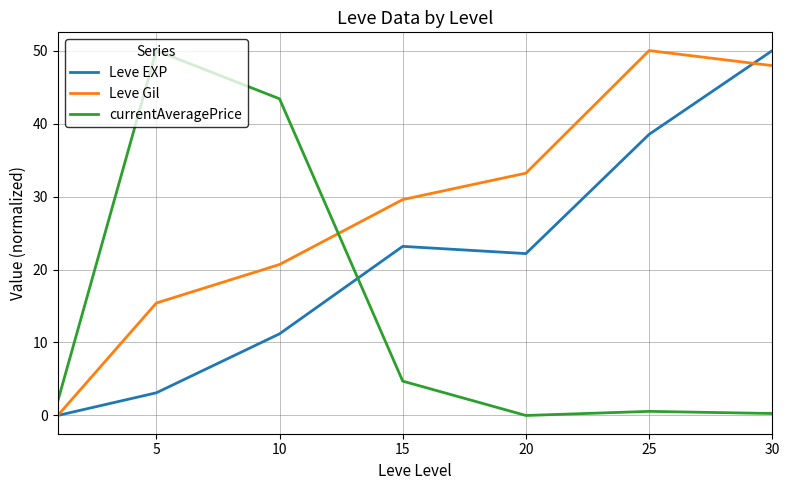

List the series in order of their overall mean, lowest first.

currentAveragePrice, Leve EXP, Leve Gil